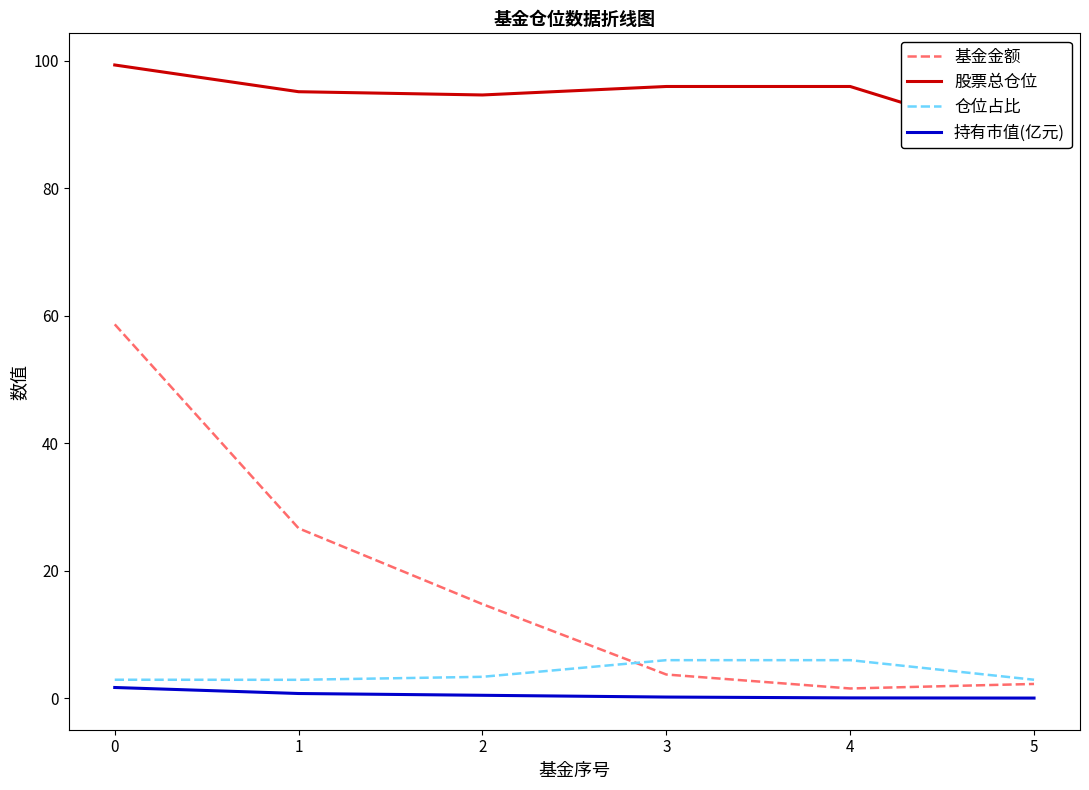

List the series in order of their peak value, lowest first.

持有市值(亿元), 仓位占比, 基金金额, 股票总仓位